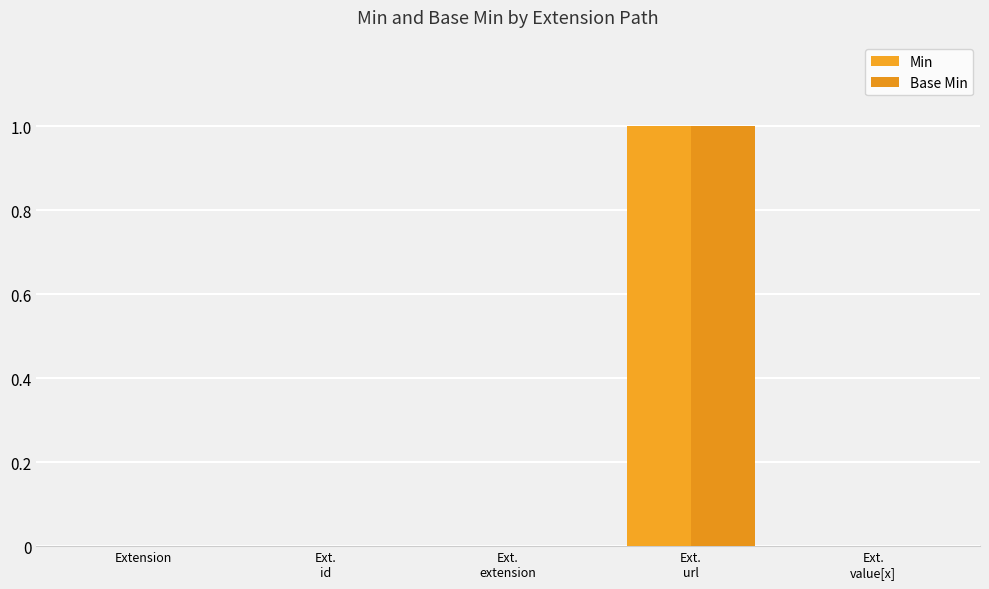

Does the chart contain stacked bars?

No